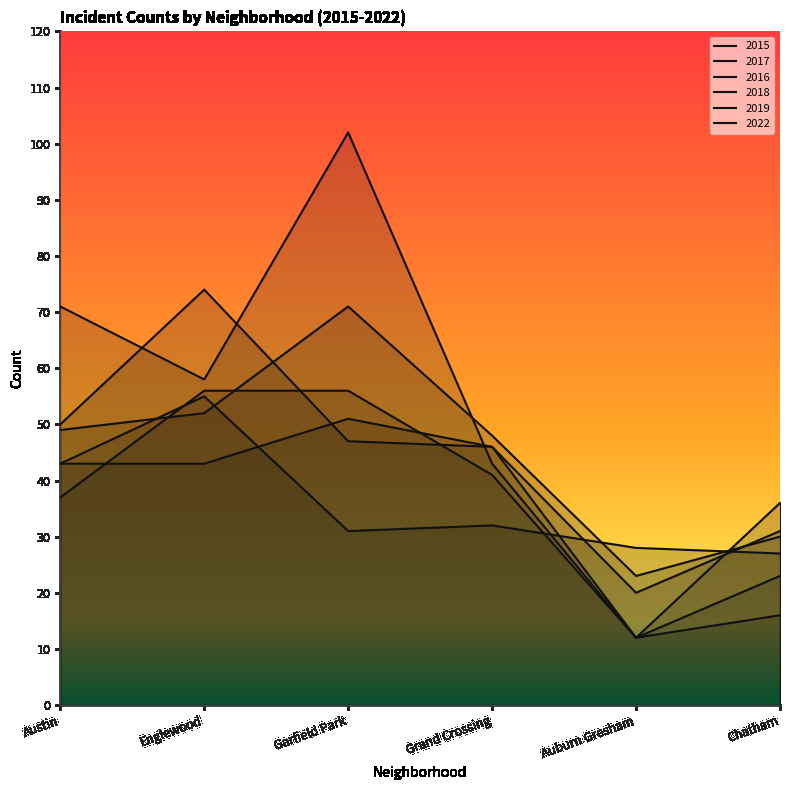

What is the label of the 2nd point from the left?

Englewood